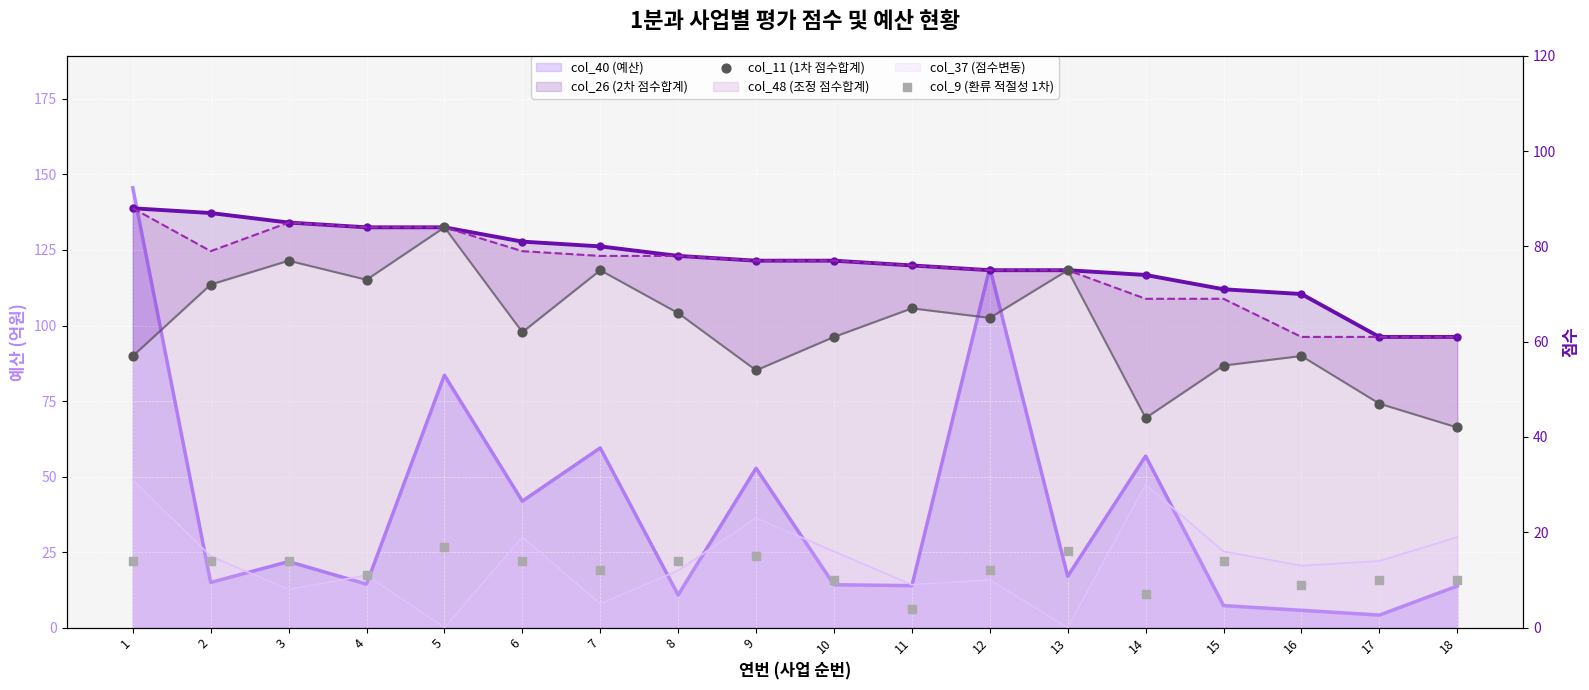

Is the value of col_11 (1차 점수합계) at 13 greater than the value of col_9 (환류 적절성 1차) at 14?

Yes